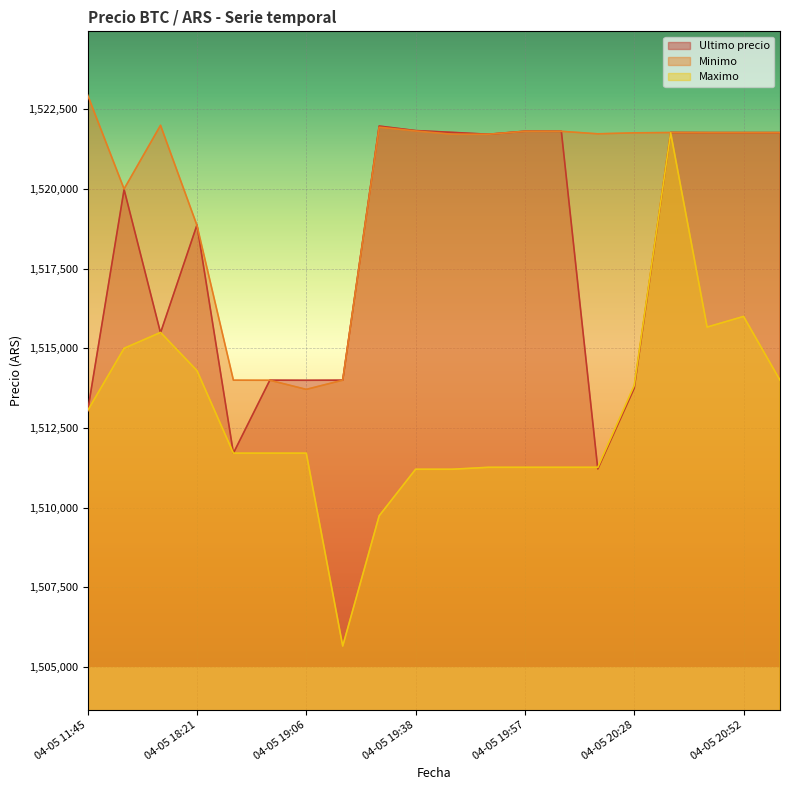

True or false: Maximo has a value of 1515497.0 at 04-05 16:21.

True